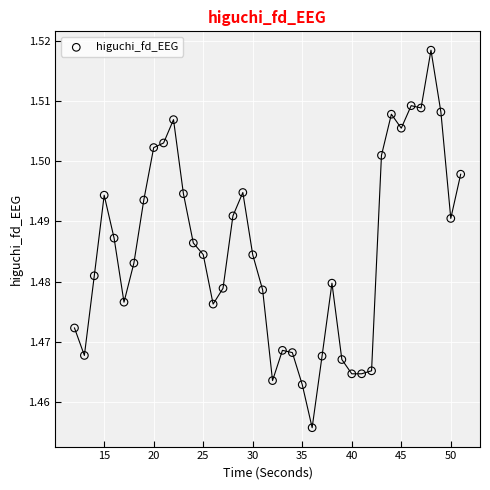

What is the range of X values (max minus min)?

39.0